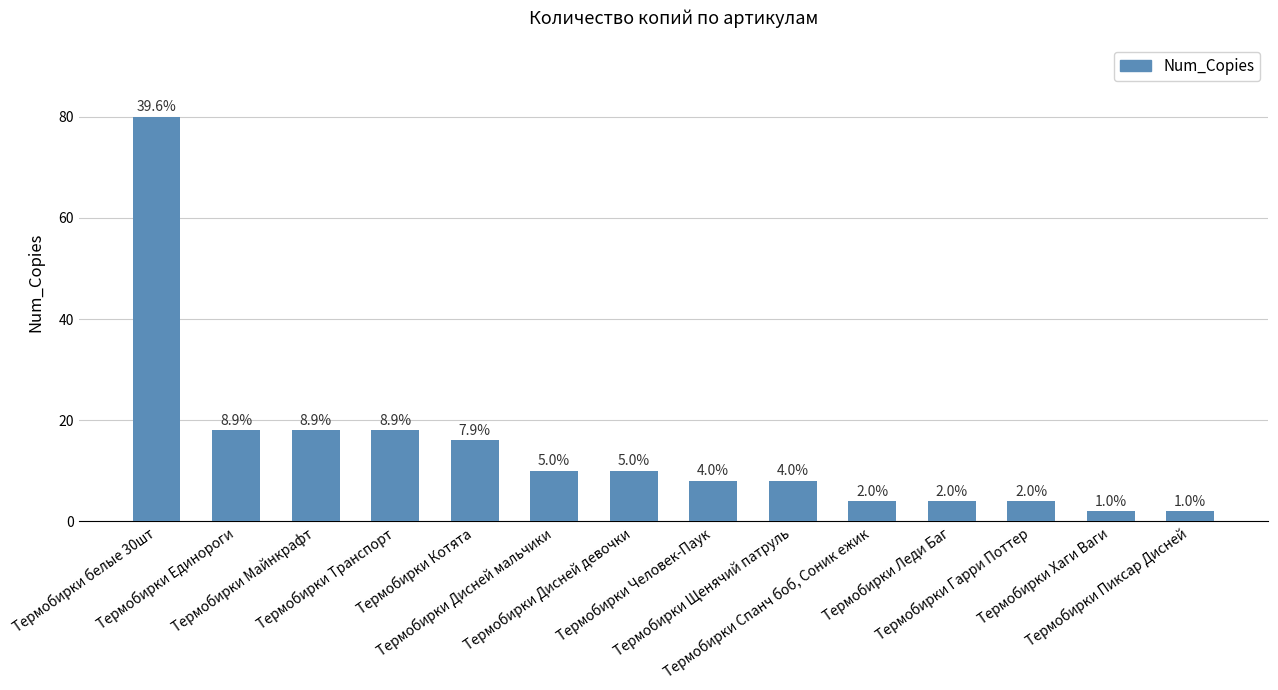

What is the sum of all values?

202